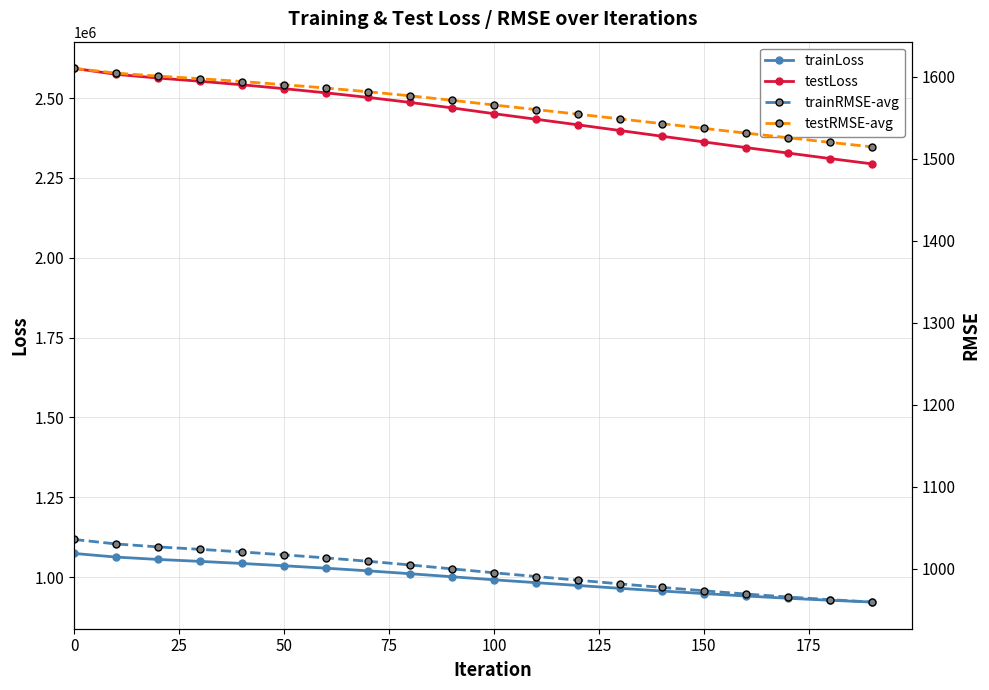

True or false: testLoss and trainLoss intersect in this chart.

False